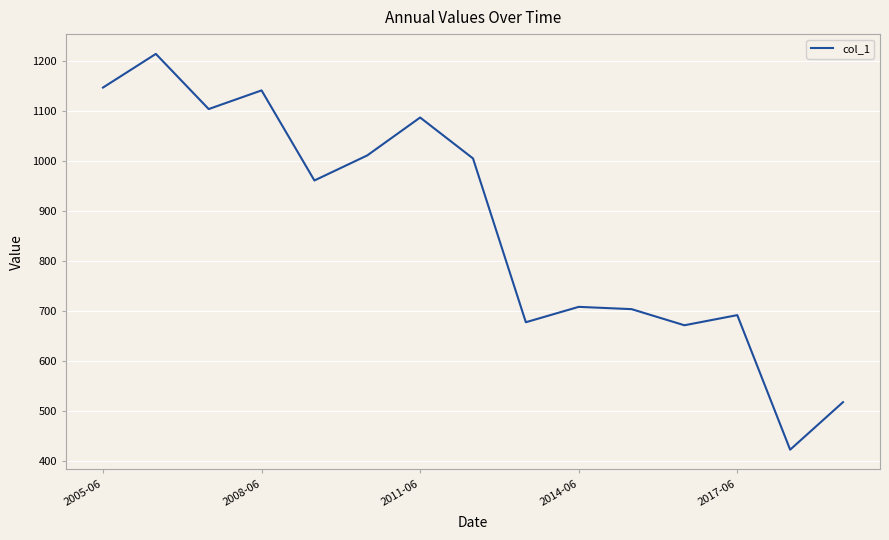

What is the difference between the maximum and minimum values?

791.3